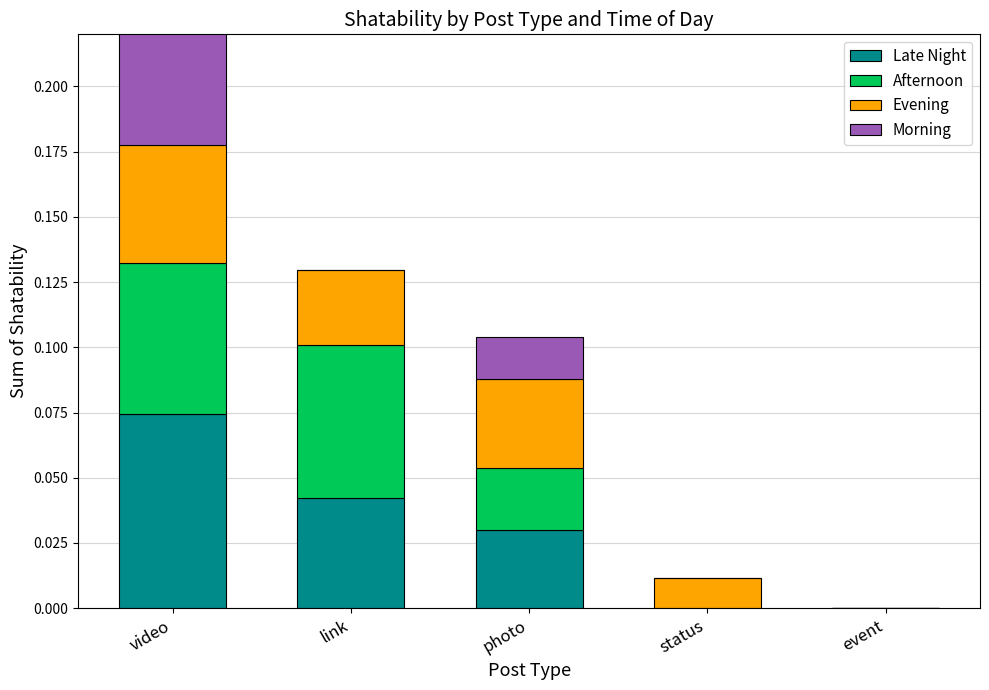

Which category has the highest value in the Late Night series?

video